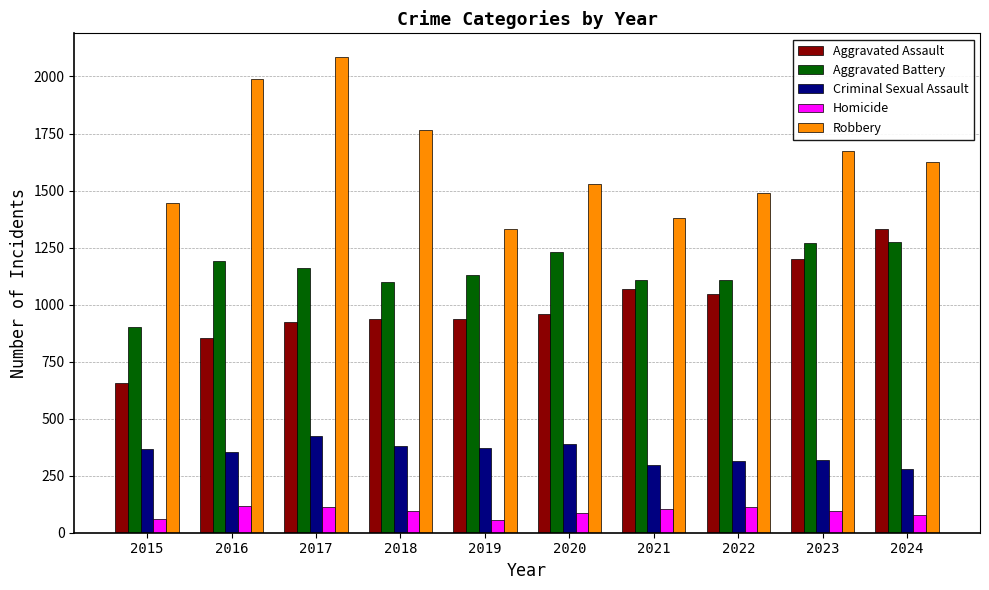

What is the average value of the Aggravated Battery series?

1148